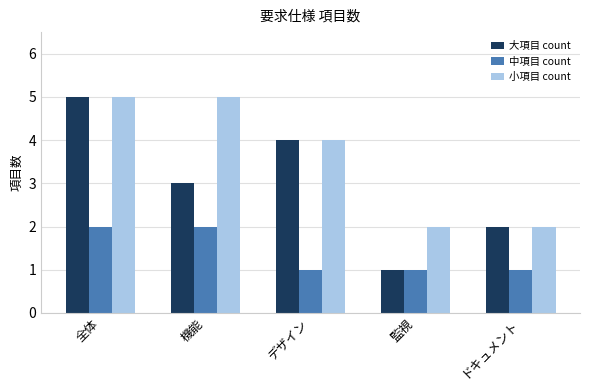

How many bars are there in each group?

3